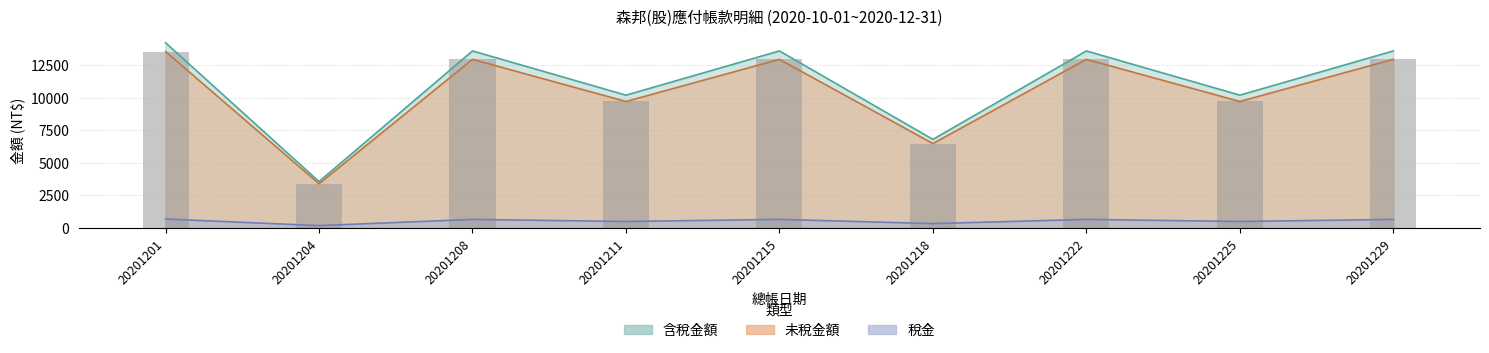

What is the sum of the 未稅金額 values at 20201204 and 20201208?

16329